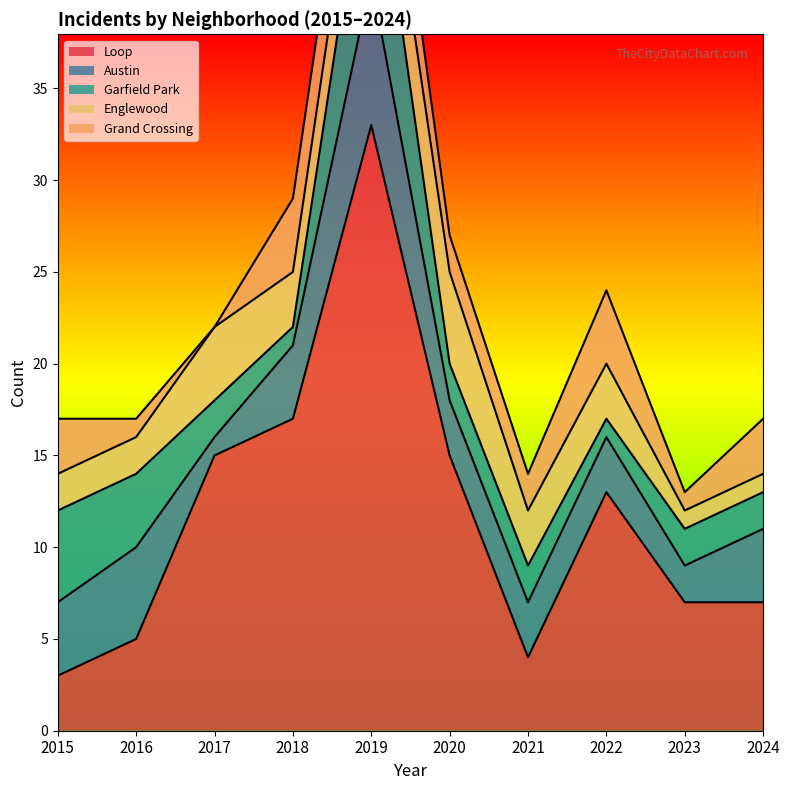

What is the sum of all Grand Crossing values?

24